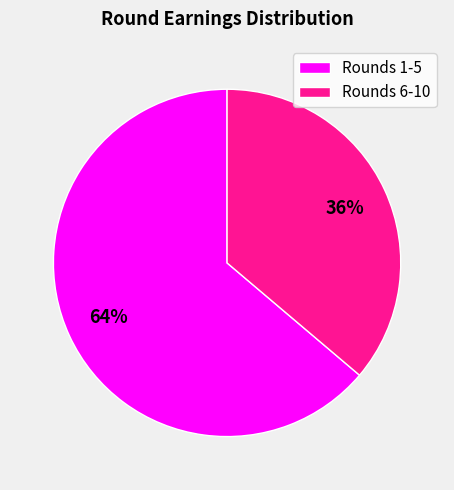

True or false: Rounds 1-5 accounts for 55% of the total.

False